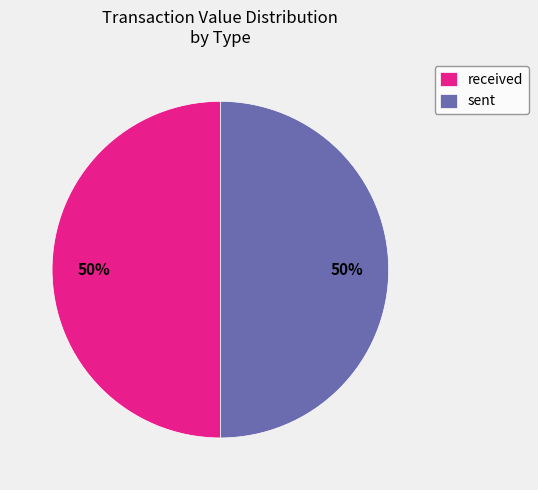

To the nearest percent, what is the average slice percentage?

50%